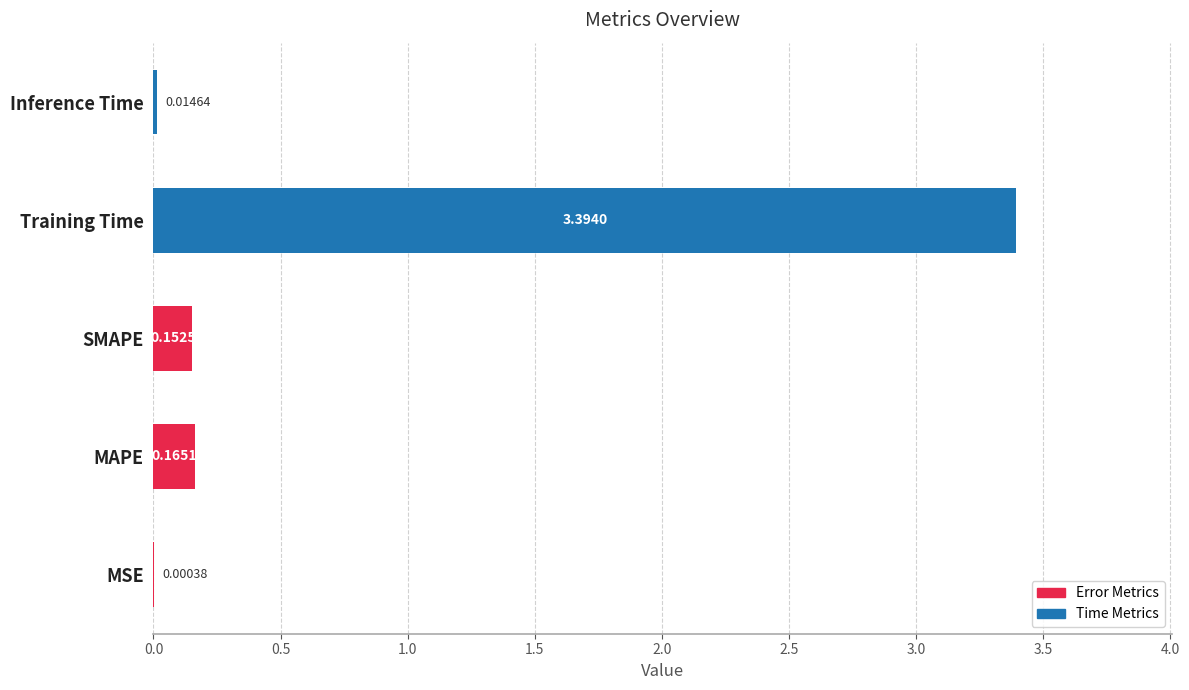

Count the number of categories in the chart.

5